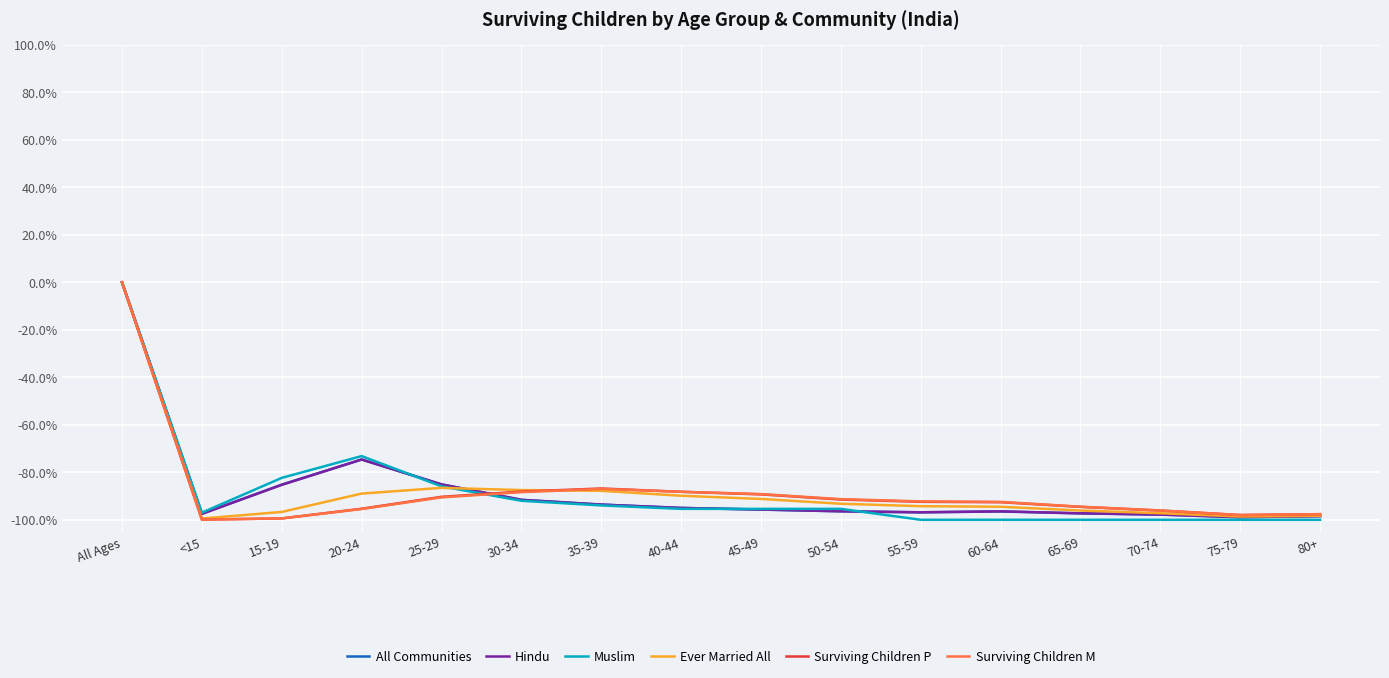

How many categories are shown in the chart?

16